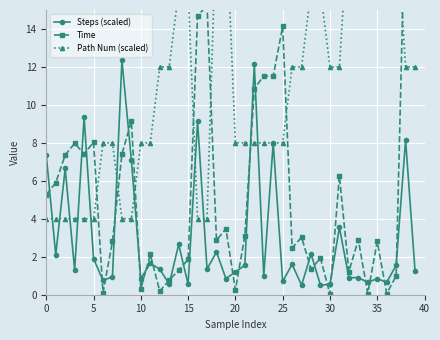

Count the Path Num (scaled) values in the range 8 to 16.

24